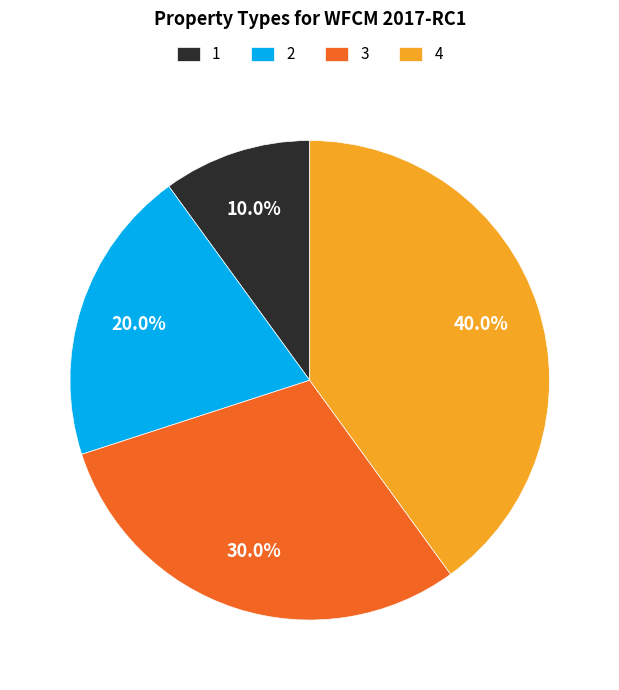

True or false: 1 accounts for 10% of the total.

True